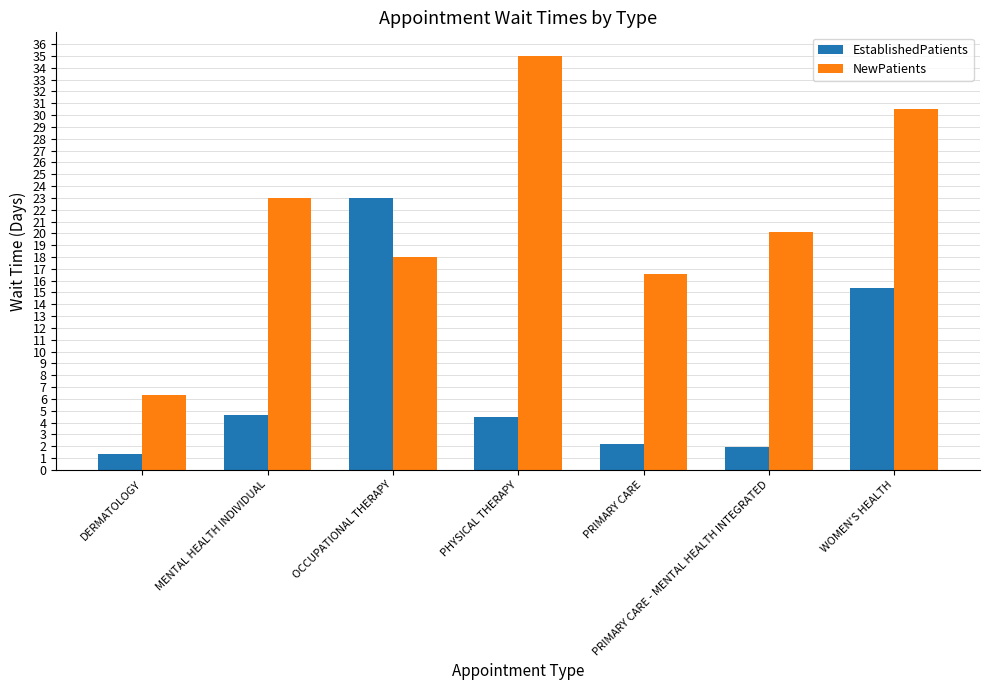

What is the difference between the maximum and minimum values in the EstablishedPatients series?

21.7